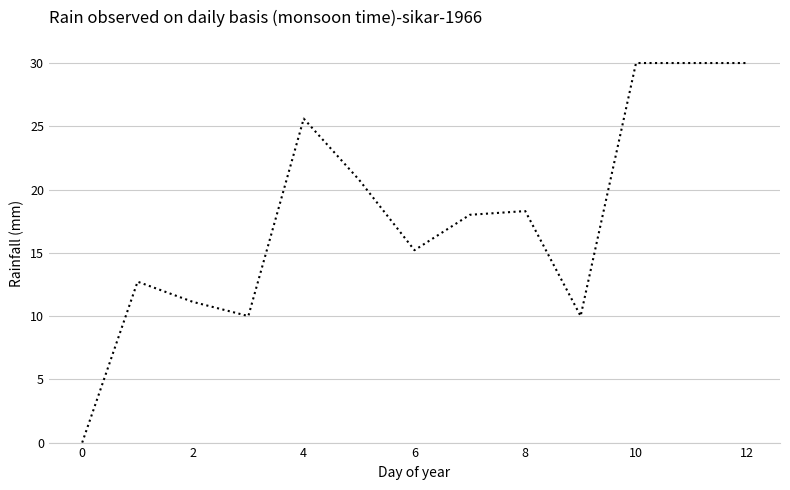

What is the greatest value displayed?

30.0